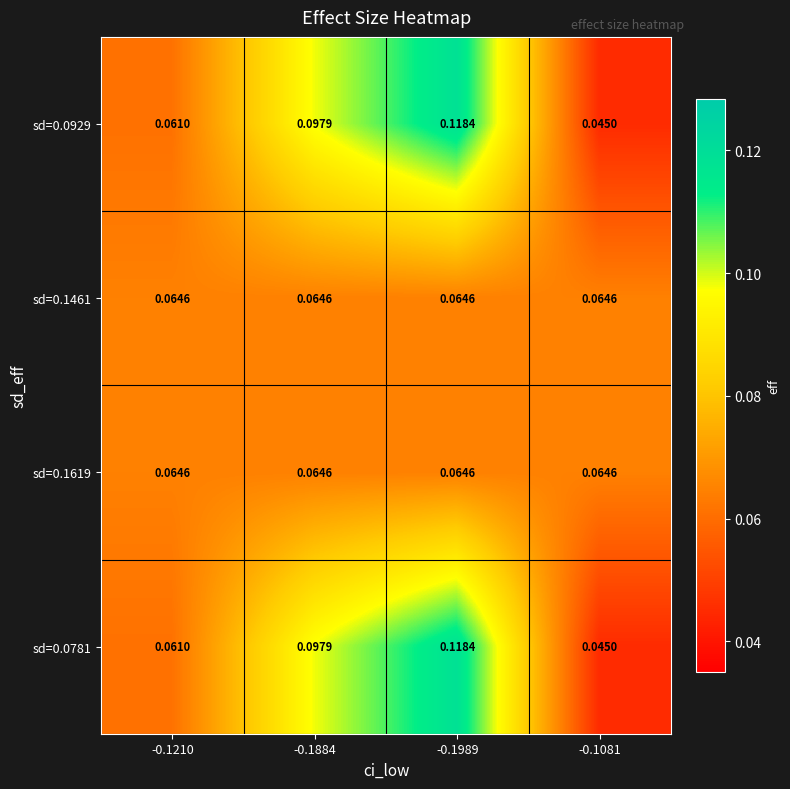

Reading left to right, transcribe all the data shown in this chart.

sd=0.0929: -0.1210=0.1	-0.1884=0.1	-0.1989=0.1	-0.1081=0.0
sd=0.1461: -0.1210=0.1	-0.1884=0.1	-0.1989=0.1	-0.1081=0.1
sd=0.1619: -0.1210=0.1	-0.1884=0.1	-0.1989=0.1	-0.1081=0.1
sd=0.0781: -0.1210=0.1	-0.1884=0.1	-0.1989=0.1	-0.1081=0.0